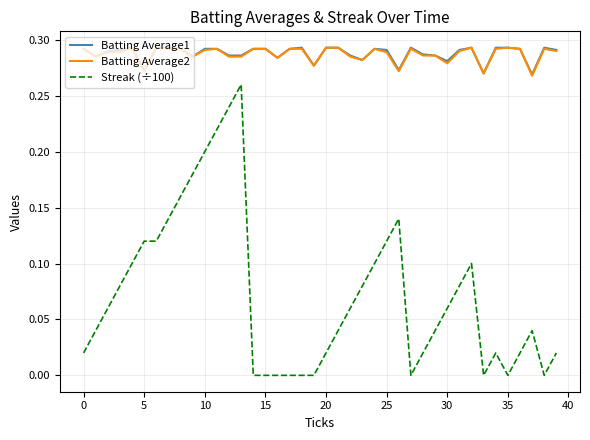

True or false: Streak (÷100) and Batting Average2 cross at least once.

False